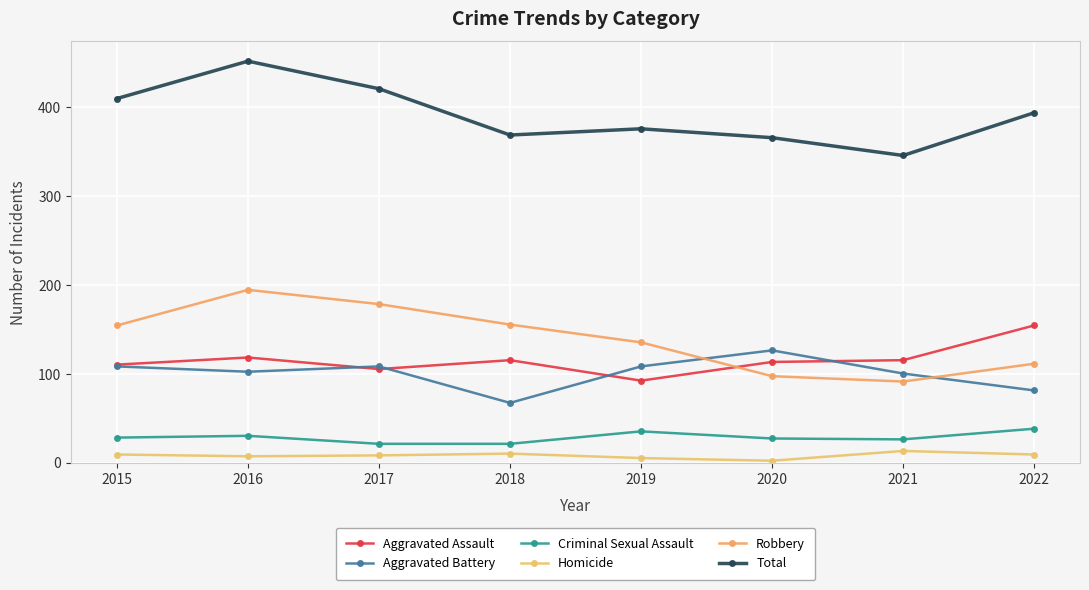

Reading left to right, what are all the values shown in this chart?

Aggravated Assault: 2015=110	2016=118	2017=105	2018=115	2019=92	2020=113	2021=115	2022=154
Aggravated Battery: 2015=108	2016=102	2017=108	2018=67	2019=108	2020=126	2021=100	2022=81
Criminal Sexual Assault: 2015=28	2016=30	2017=21	2018=21	2019=35	2020=27	2021=26	2022=38
Homicide: 2015=9	2016=7	2017=8	2018=10	2019=5	2020=2	2021=13	2022=9
Robbery: 2015=154	2016=194	2017=178	2018=155	2019=135	2020=97	2021=91	2022=111
Total: 2015=409	2016=451	2017=420	2018=368	2019=375	2020=365	2021=345	2022=393